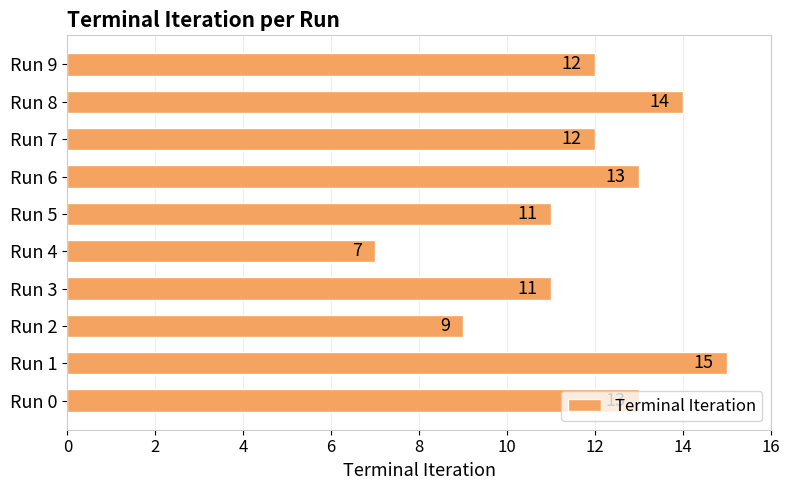

How many values are between 11 and 13?

6